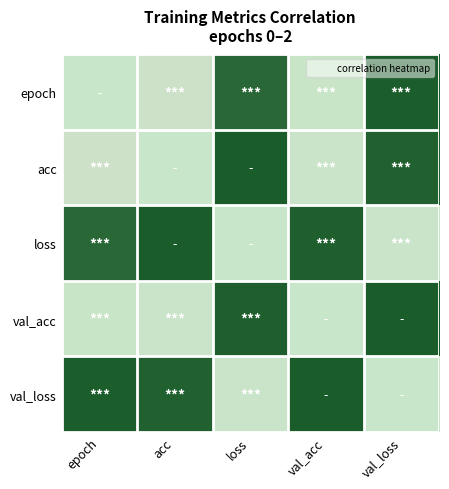

At which category is the sum across all series the highest?

epoch